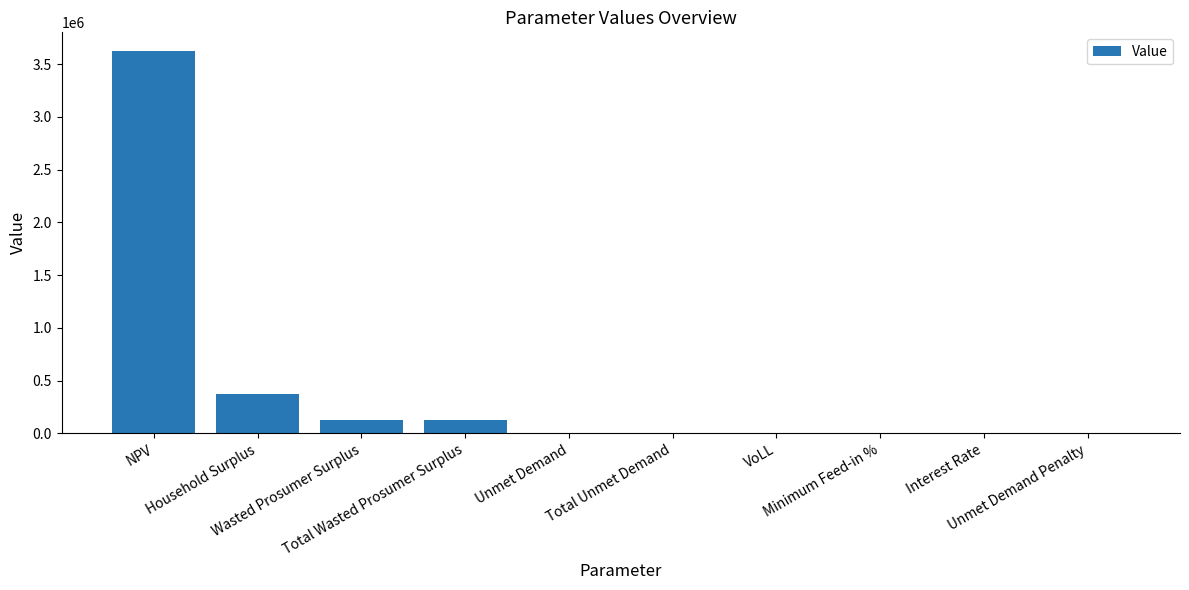

What is the maximum value shown in the chart?

3620107.0